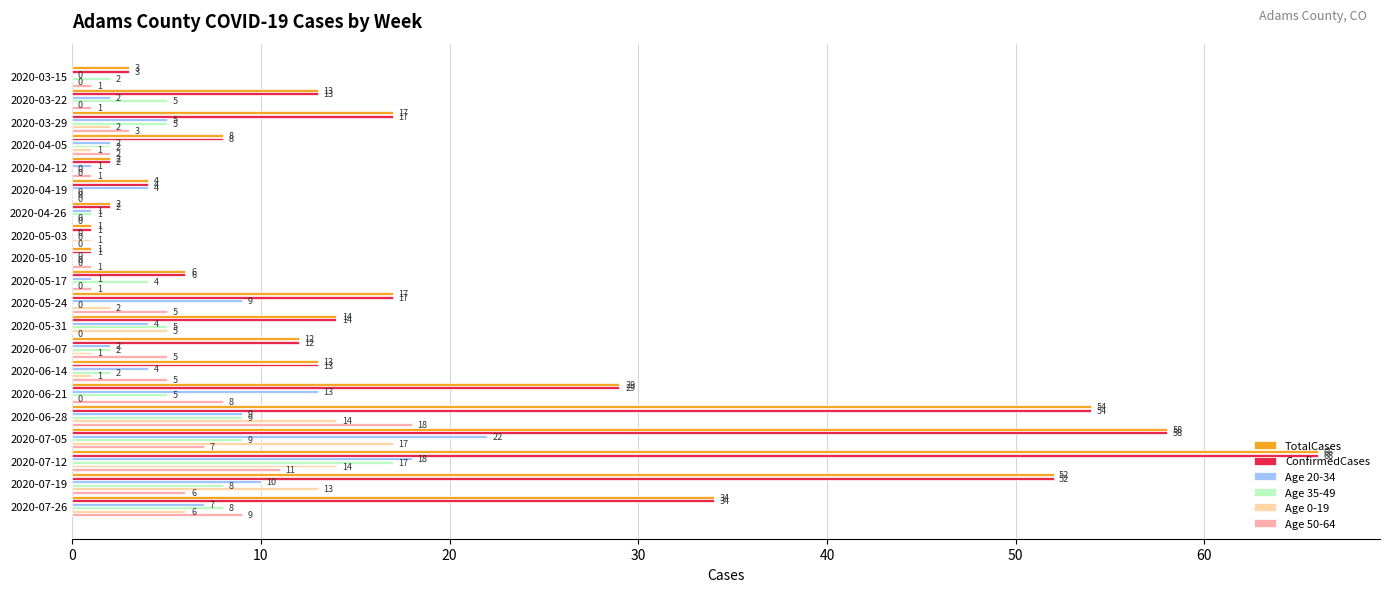

Where is Age 0-19 nearest to the value 8?

2020-07-26